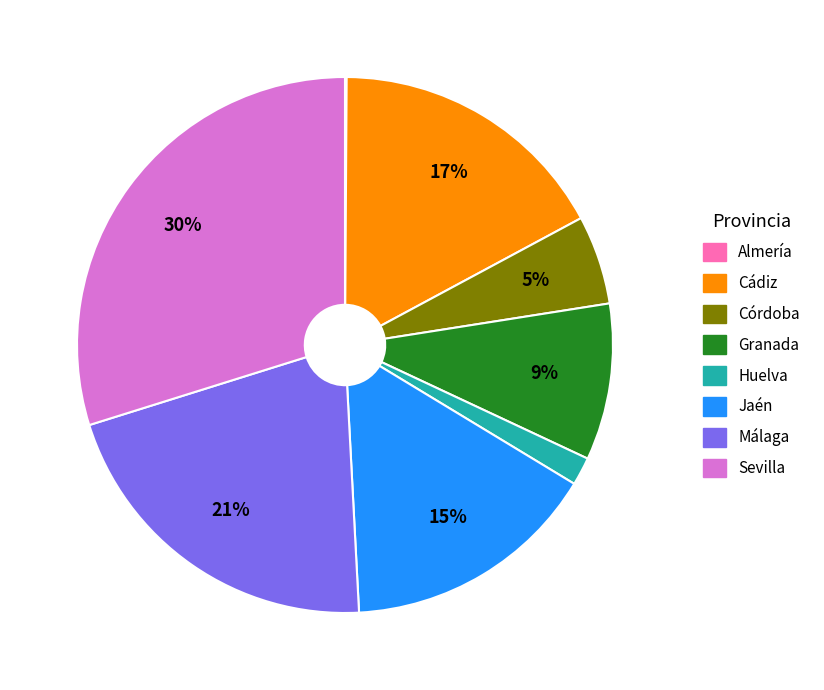

To the nearest percent, what is the average slice percentage?

12%